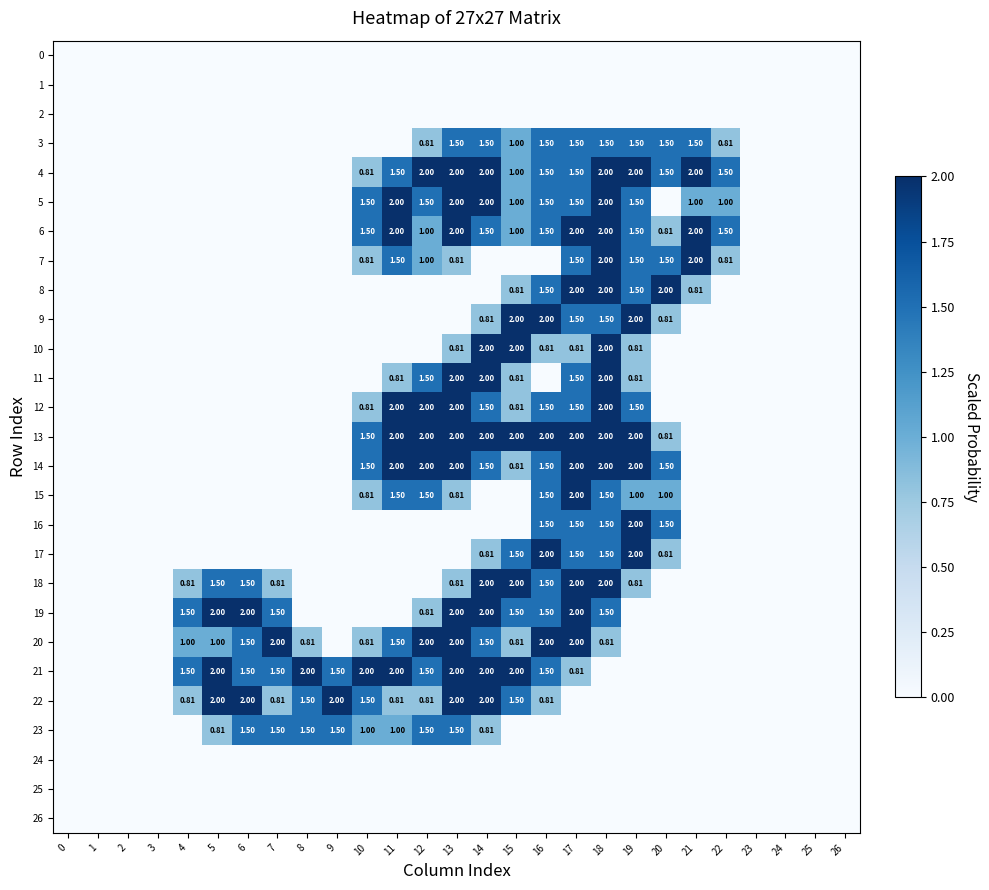

The 13 series shows -0.9 at 21. True or false?

False